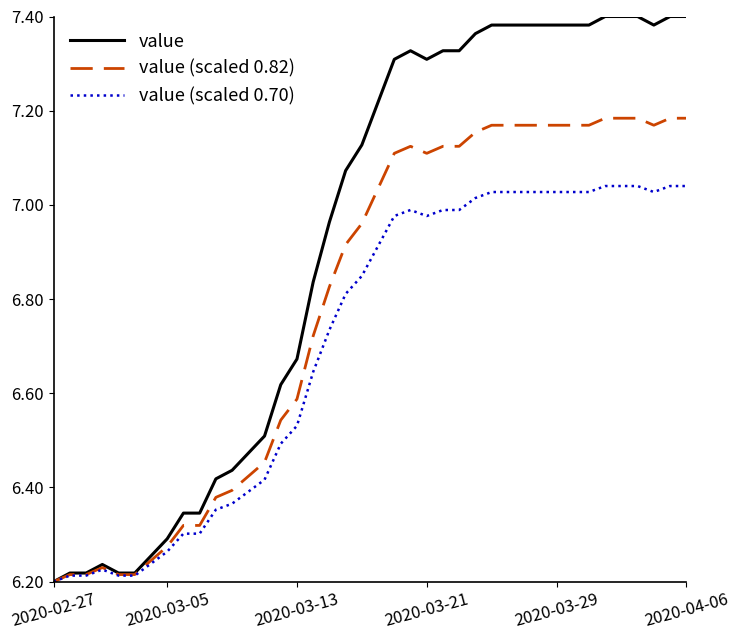

What is the difference between the maximum and minimum values in the value (scaled 0.70) series?

0.8